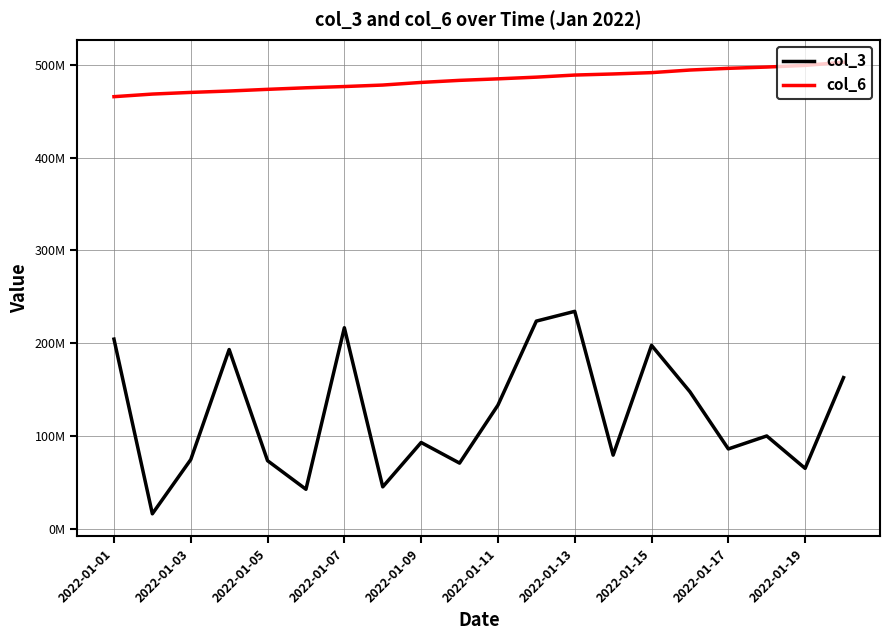

What are all the series names shown in the legend?

col_3, col_6